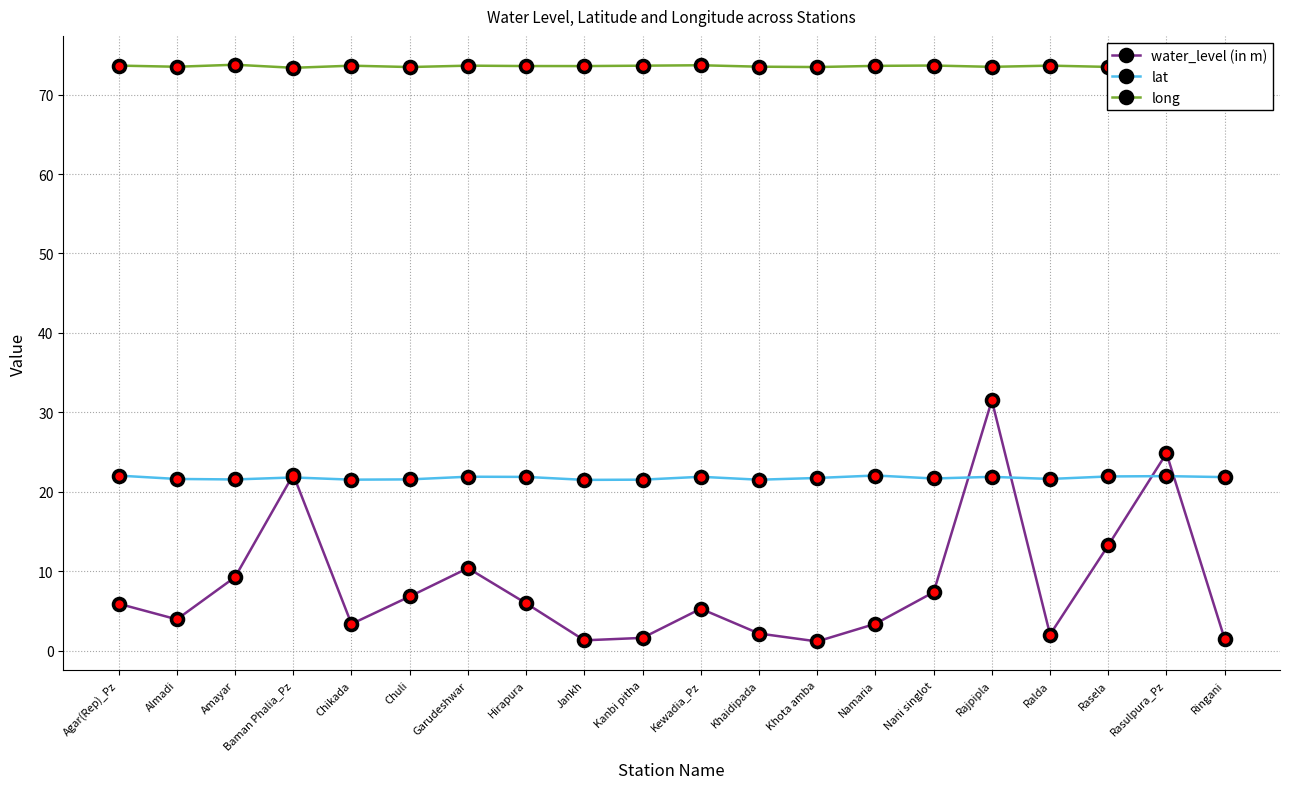

How many lines are shown in the chart?

3